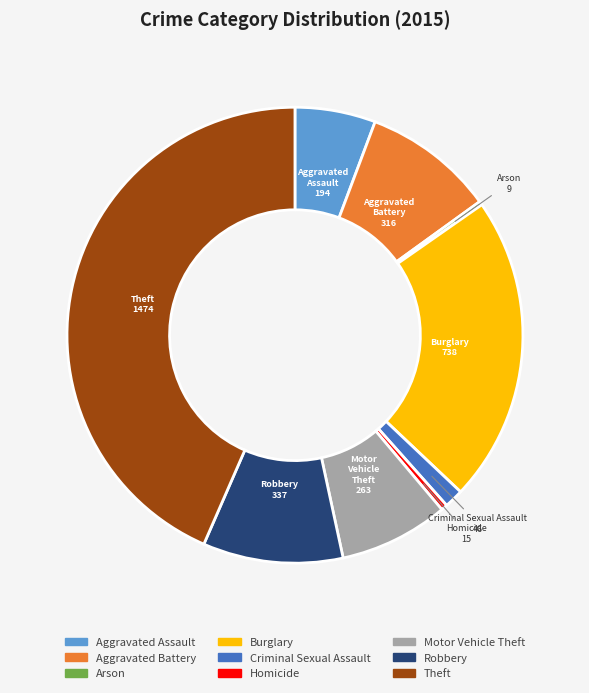

Between Motor Vehicle Theft and Homicide, which is larger?

Motor Vehicle Theft